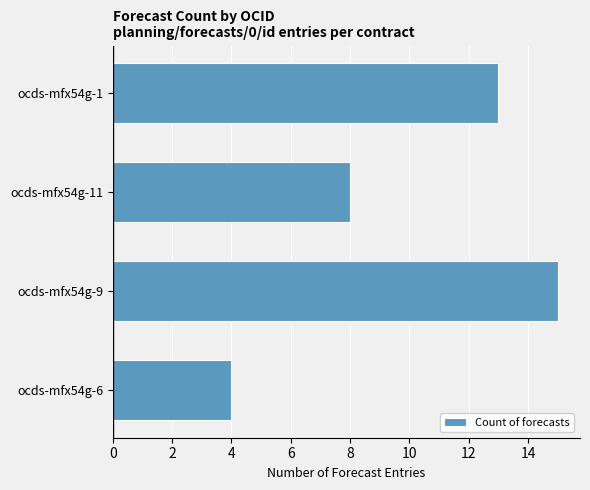

What is the difference between the maximum and minimum values?

11